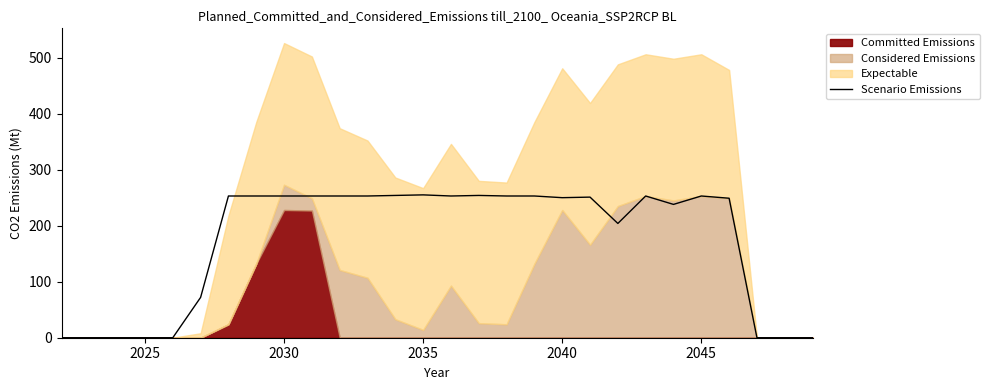

What is the maximum value for Scenario Emissions?

255